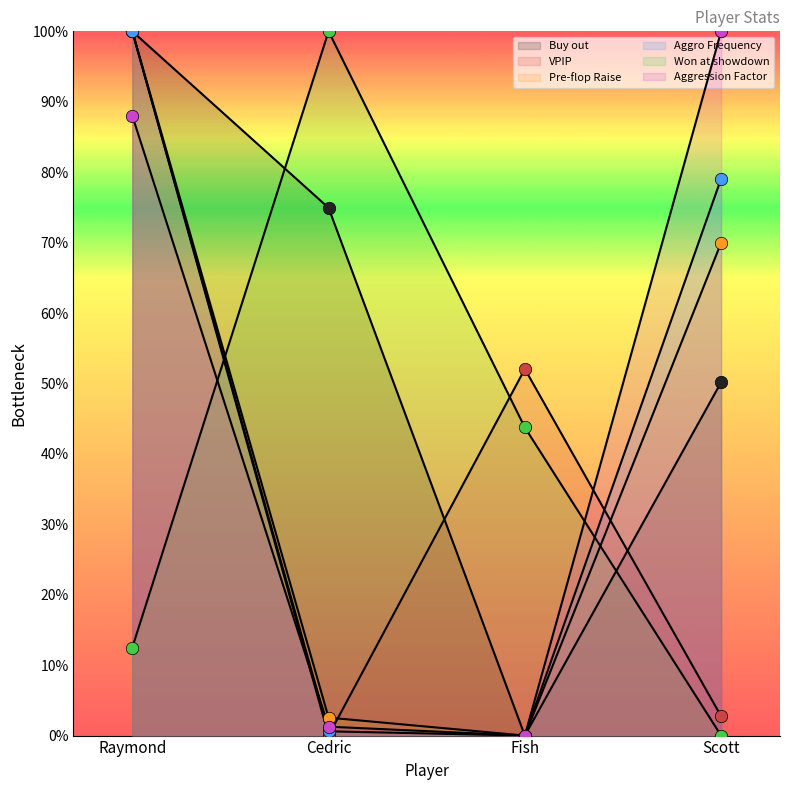

At which category is the sum across all series the highest?

Raymond